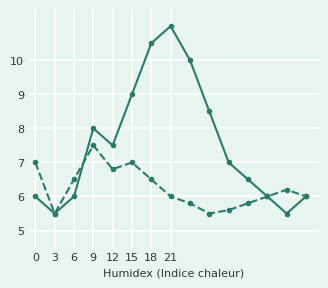

What is the minimum value shown in the chart?

5.5